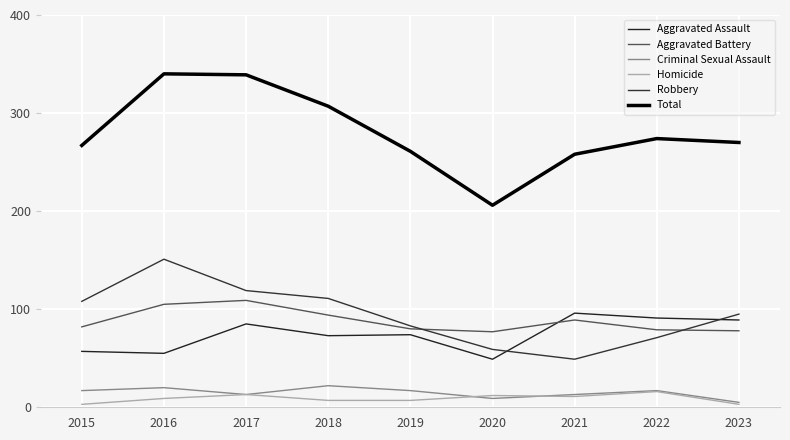

Which series has the widest spread of values?

Total